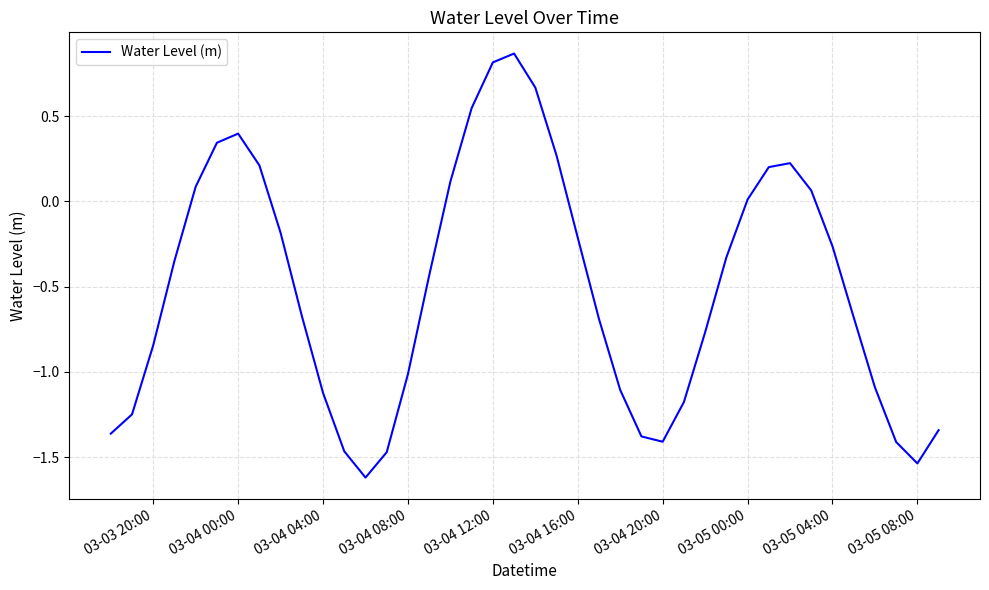

What is the average value?

-0.5